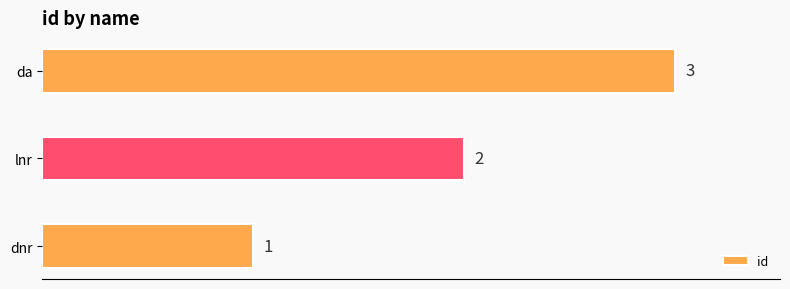

Where is the data nearest to the value 2?

lnr